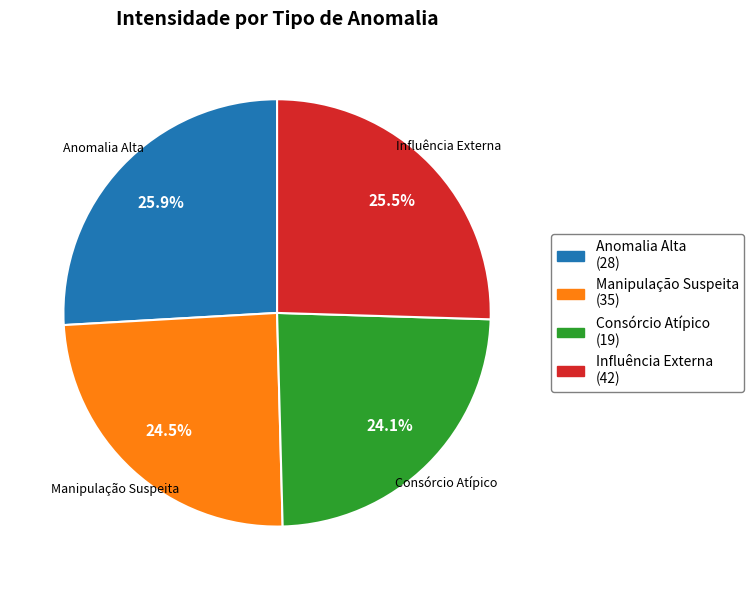

Is the sum of Anomalia Alta and Influência Externa greater than half?

Yes